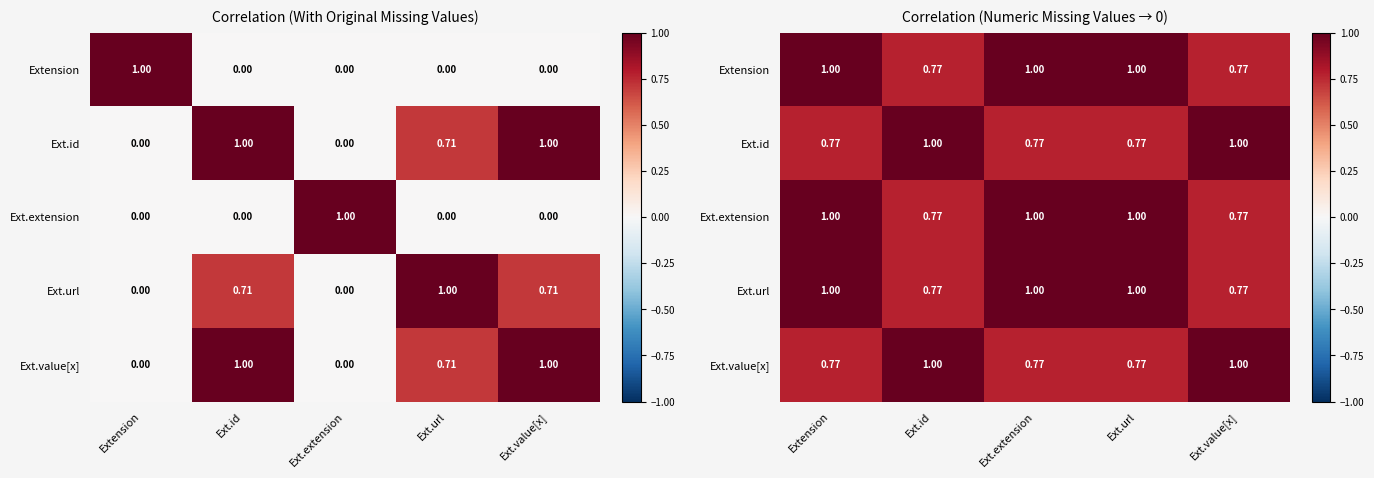

What is the difference between the maximum and minimum values in the Ext.id series?

0.2